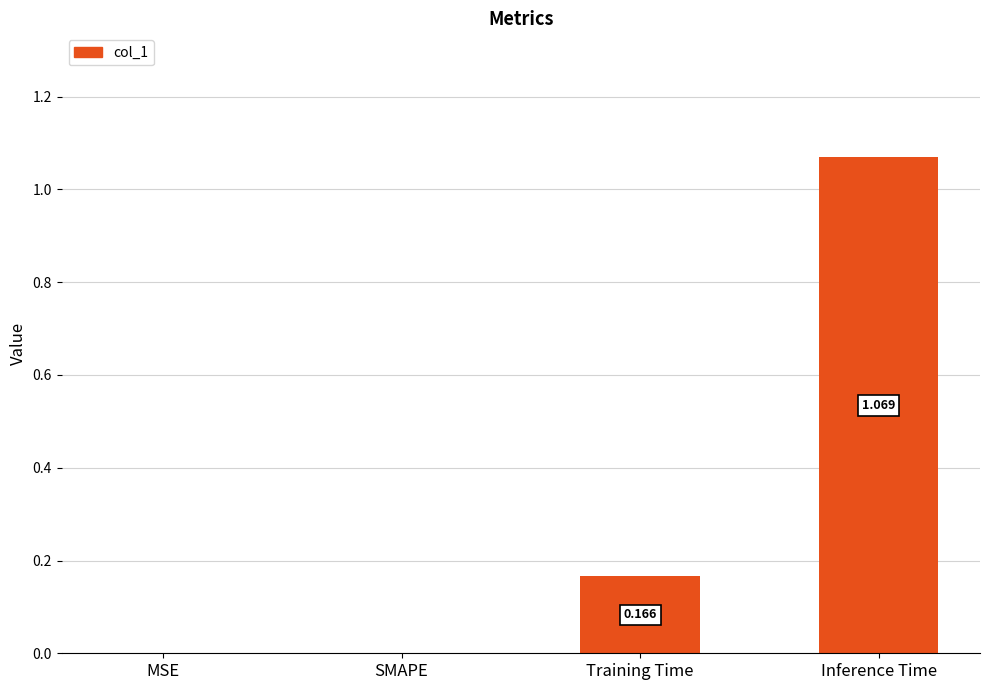

Which has a higher value, Inference Time or Training Time?

Inference Time